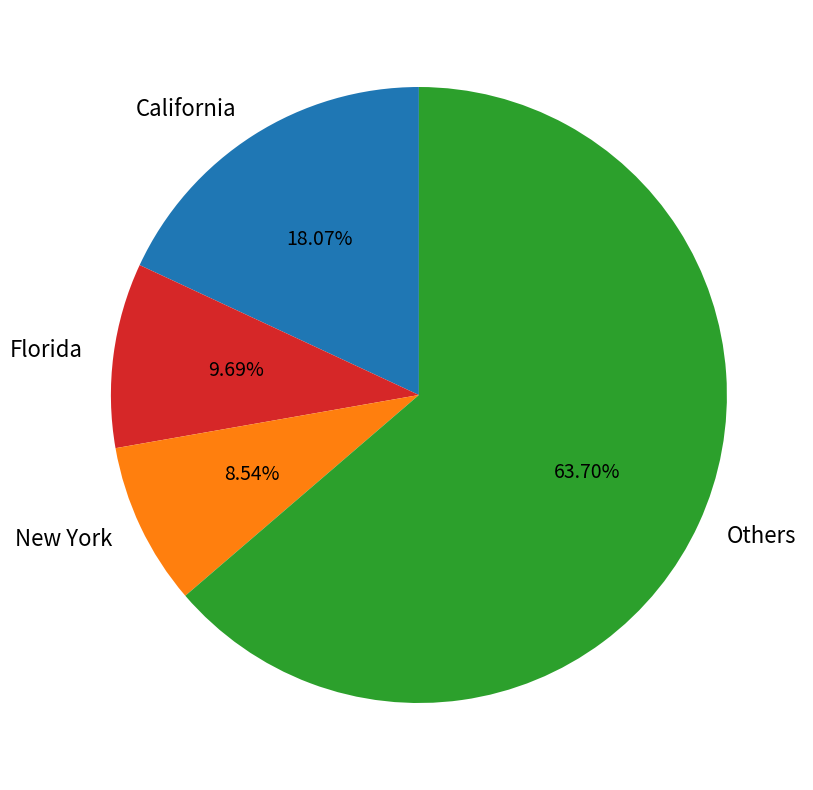

Approximately how many times larger is the value at Florida compared to California?

0.5